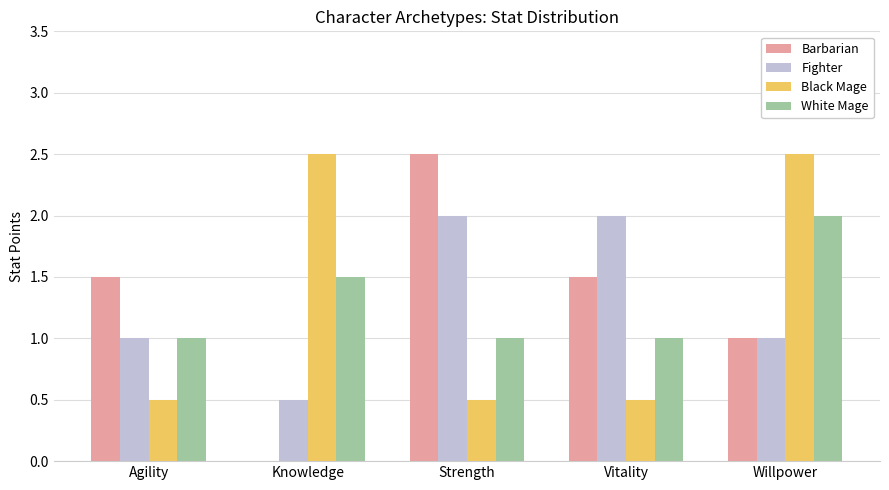

What are all the series names shown in the legend?

Barbarian, Fighter, Black Mage, White Mage